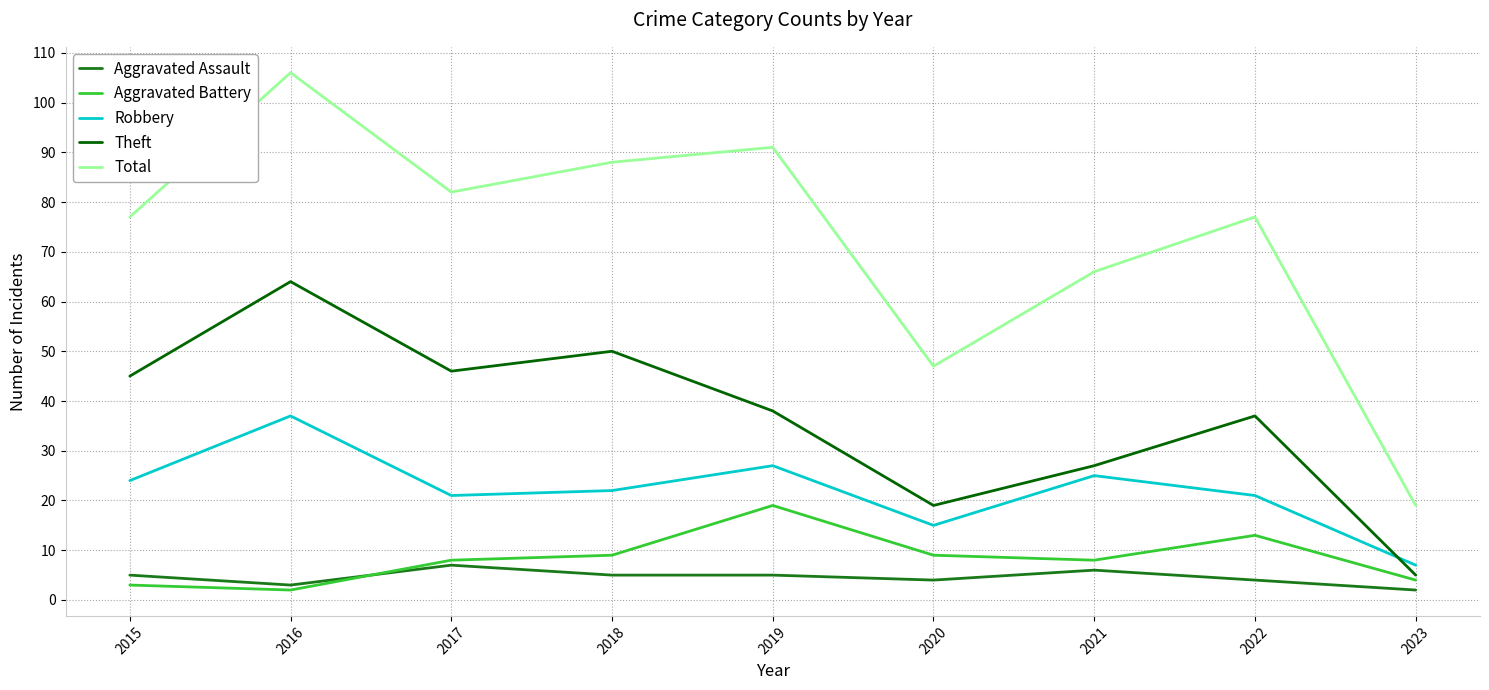

Which series changed the most between 2016 and 2020?

Total